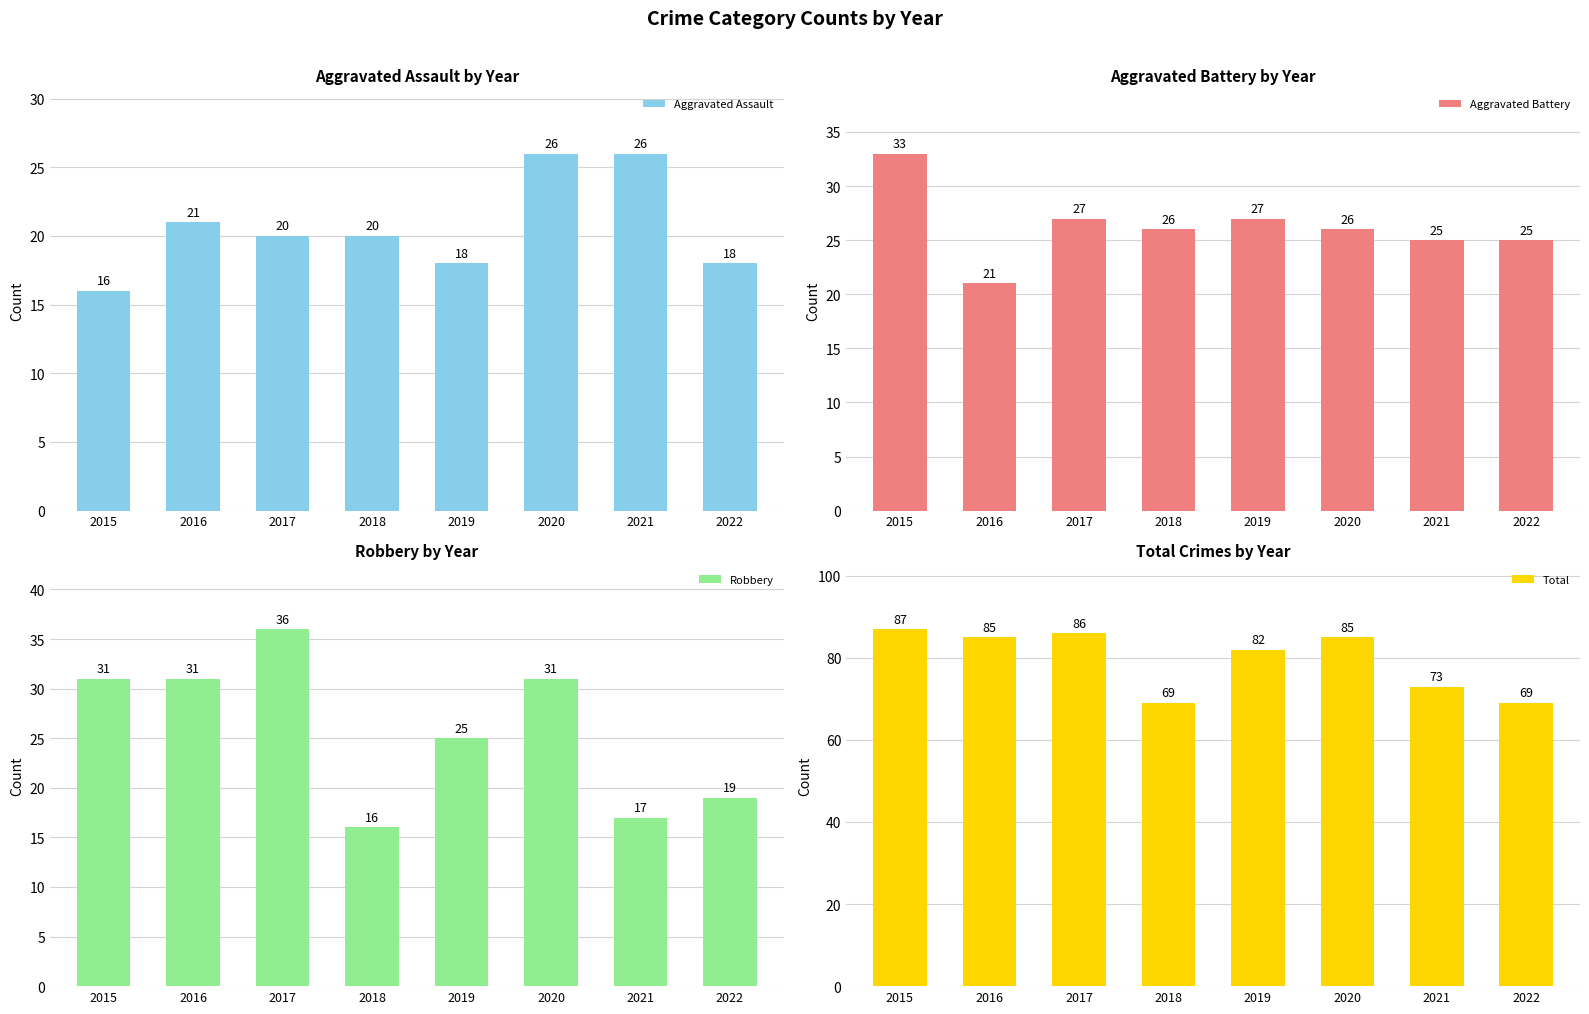

What is the average value of the Total series?

80